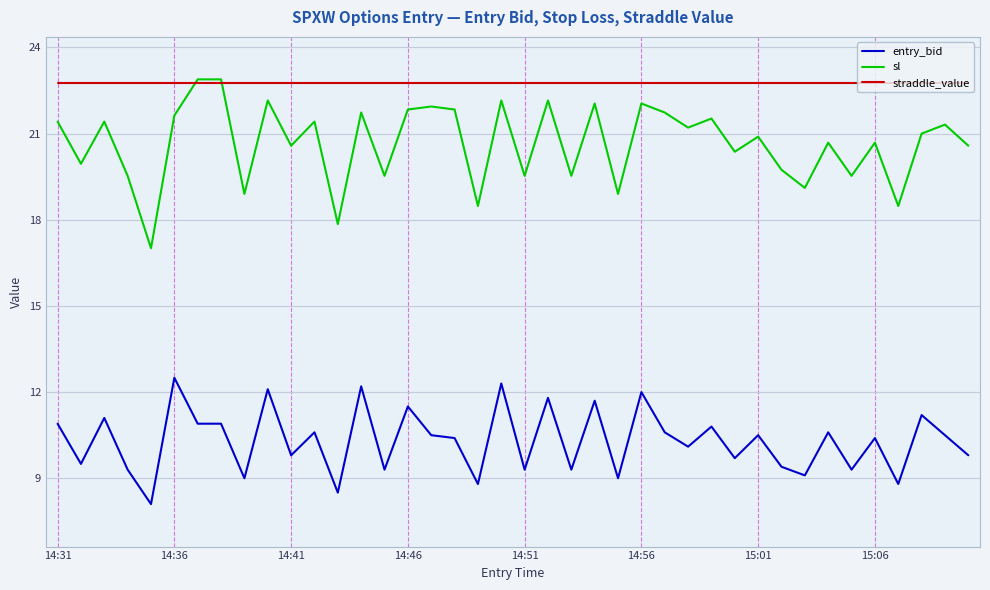

Which series has the largest range (max minus min)?

sl